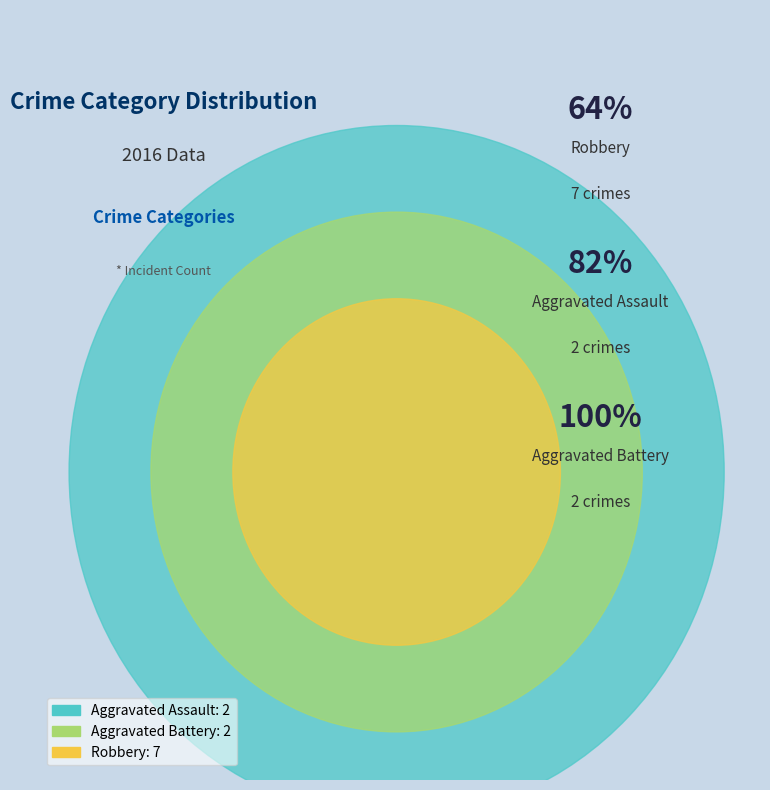

To the nearest percent, what is the difference between the largest and smallest slice percentages?

45%